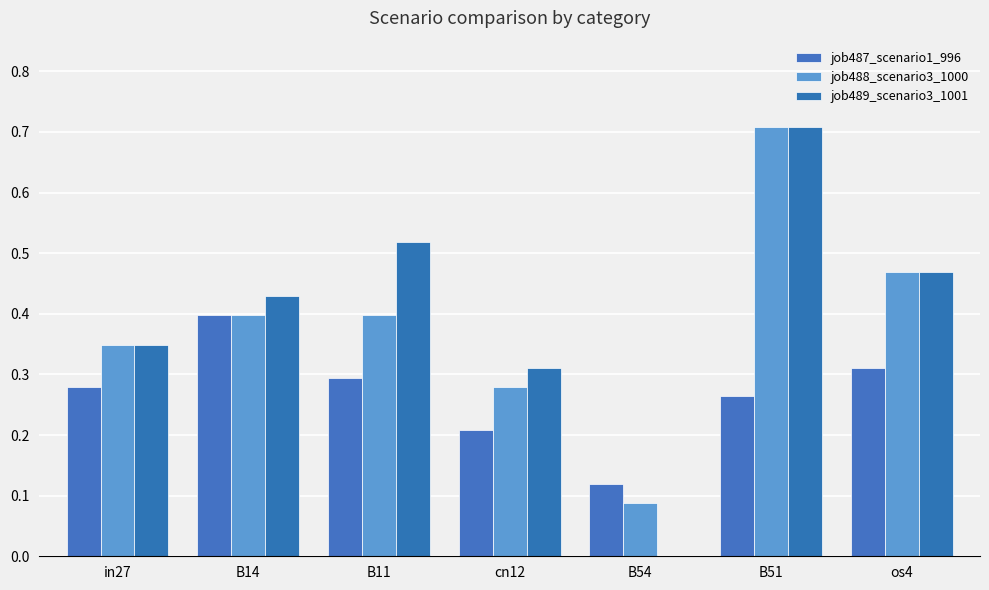

List the series in order of their peak value, highest first.

job488_scenario3_1000, job489_scenario3_1001, job487_scenario1_996